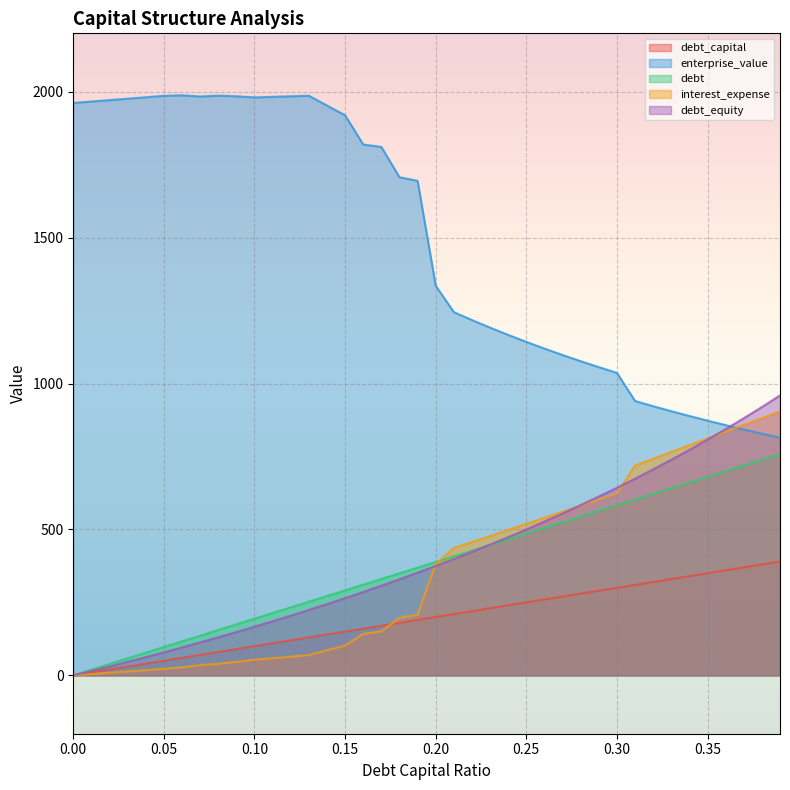

At which category is the sum across all series the highest?

0.39